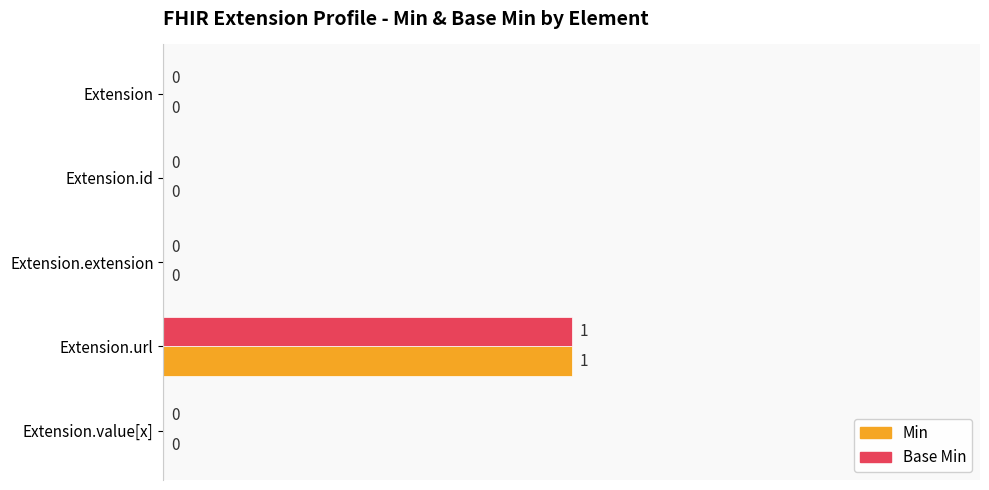

At which category is the sum across all series the highest?

Extension.url